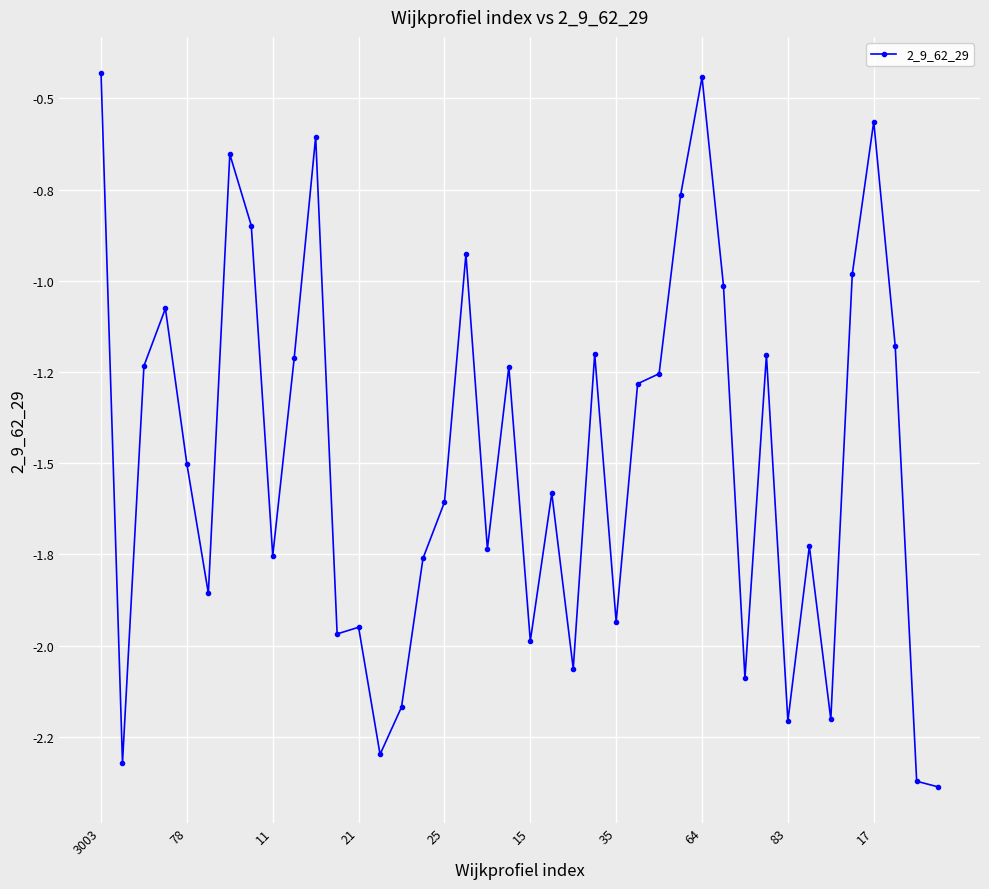

Is this an area chart (filled region under the line)?

No